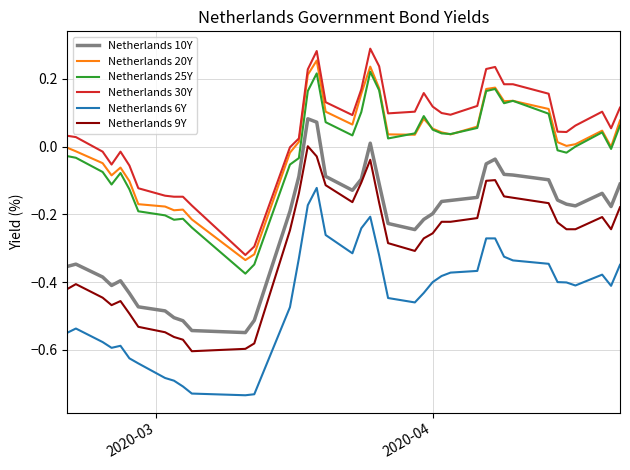

True or false: Netherlands 6Y and Netherlands 30Y intersect in this chart.

False